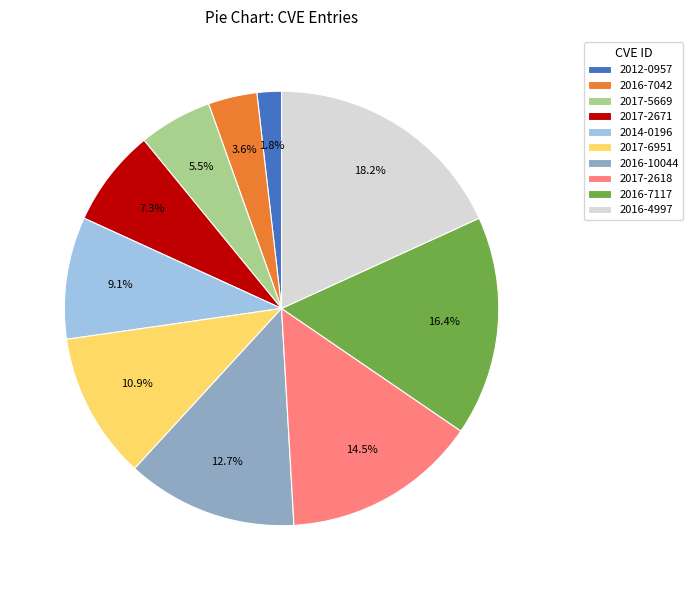

Which category has the smallest portion of the pie?

2012-0957